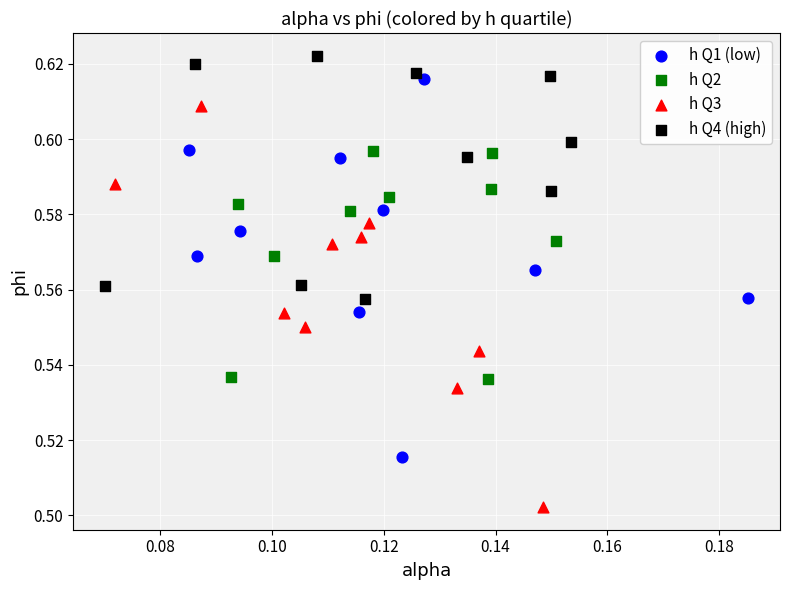

Which series reaches the maximum Y coordinate?

h Q4 (high)